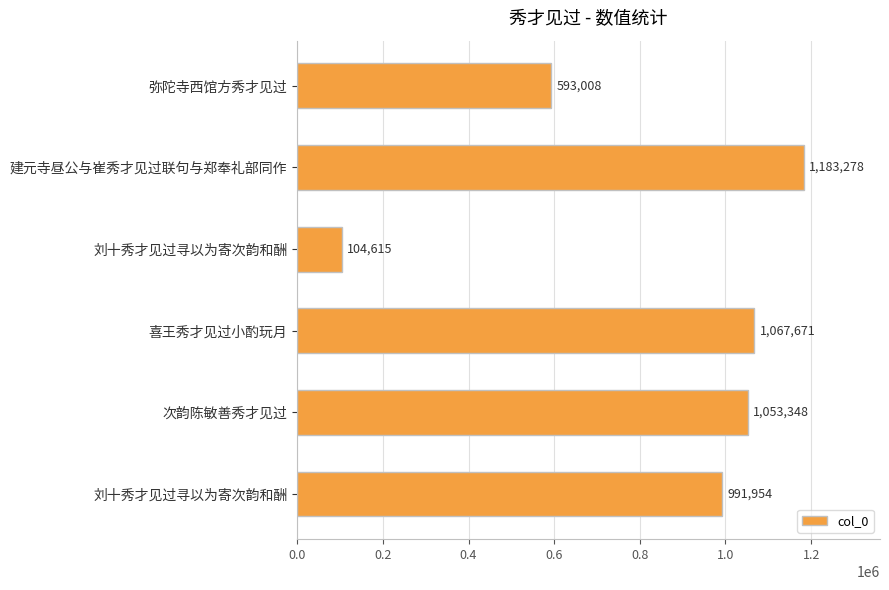

Are the bars horizontal?

Yes